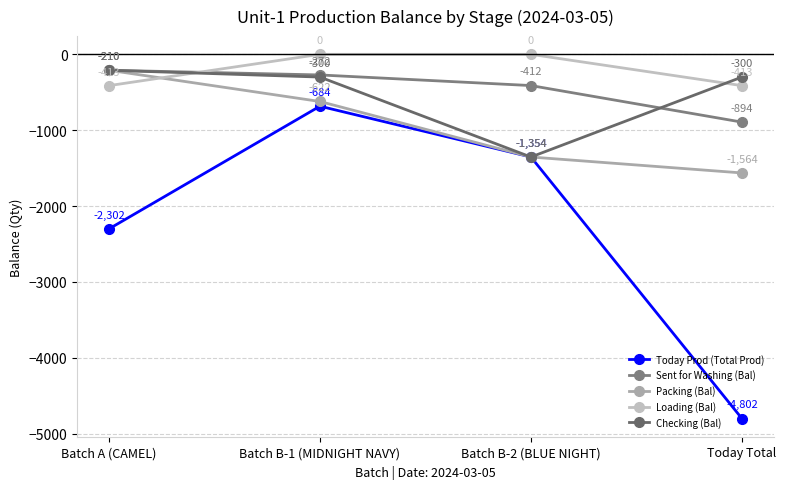

What is the sum of all Today Prod (Total Prod) values?

-9142